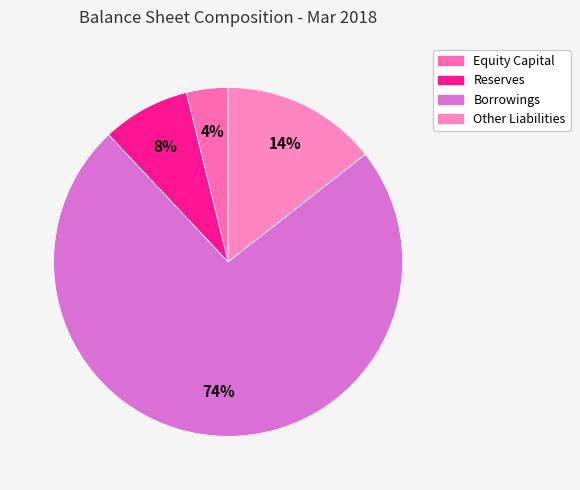

What is the ratio of the value at Equity Capital to the value at Reserves?

0.5